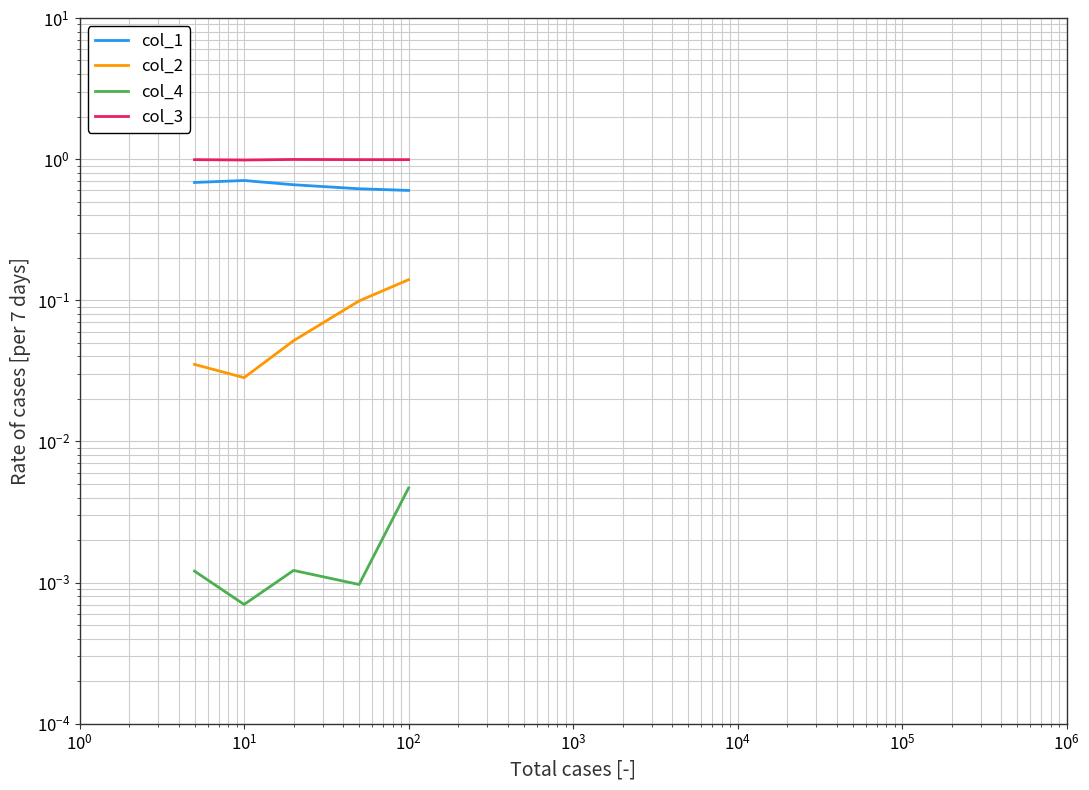

What is the minimum value for col_3?

1.0